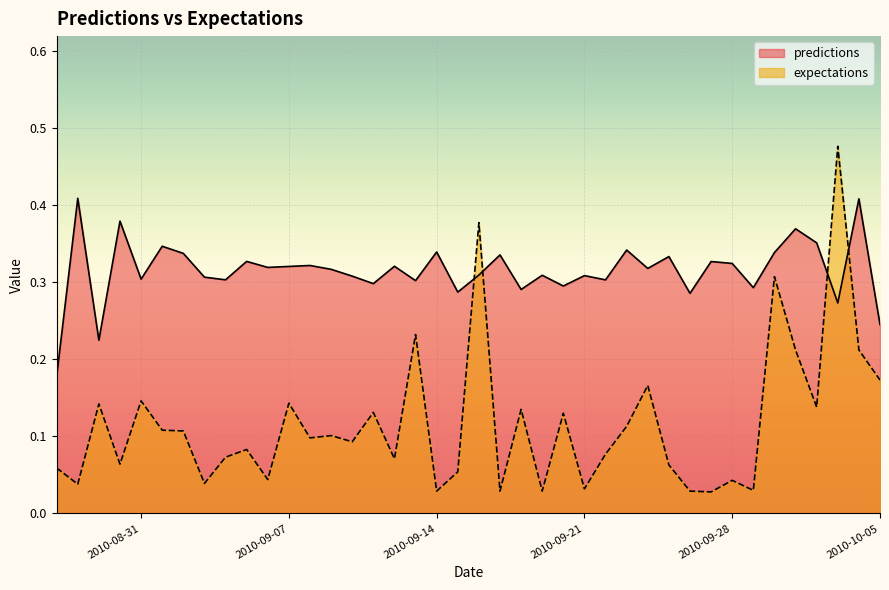

How many interior local valleys does the expectations series have?

14